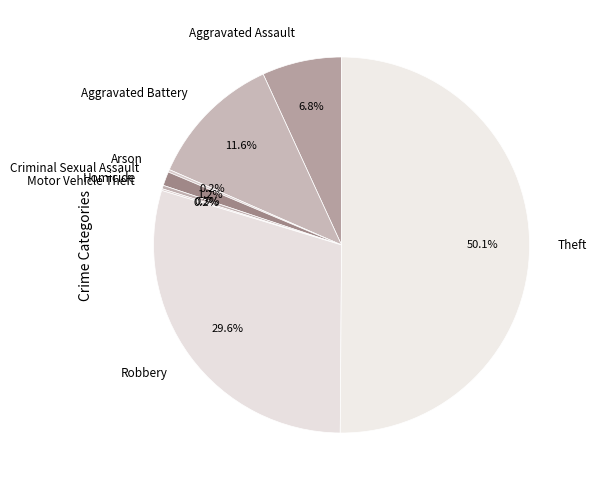

Which category has the biggest portion of the pie?

Theft